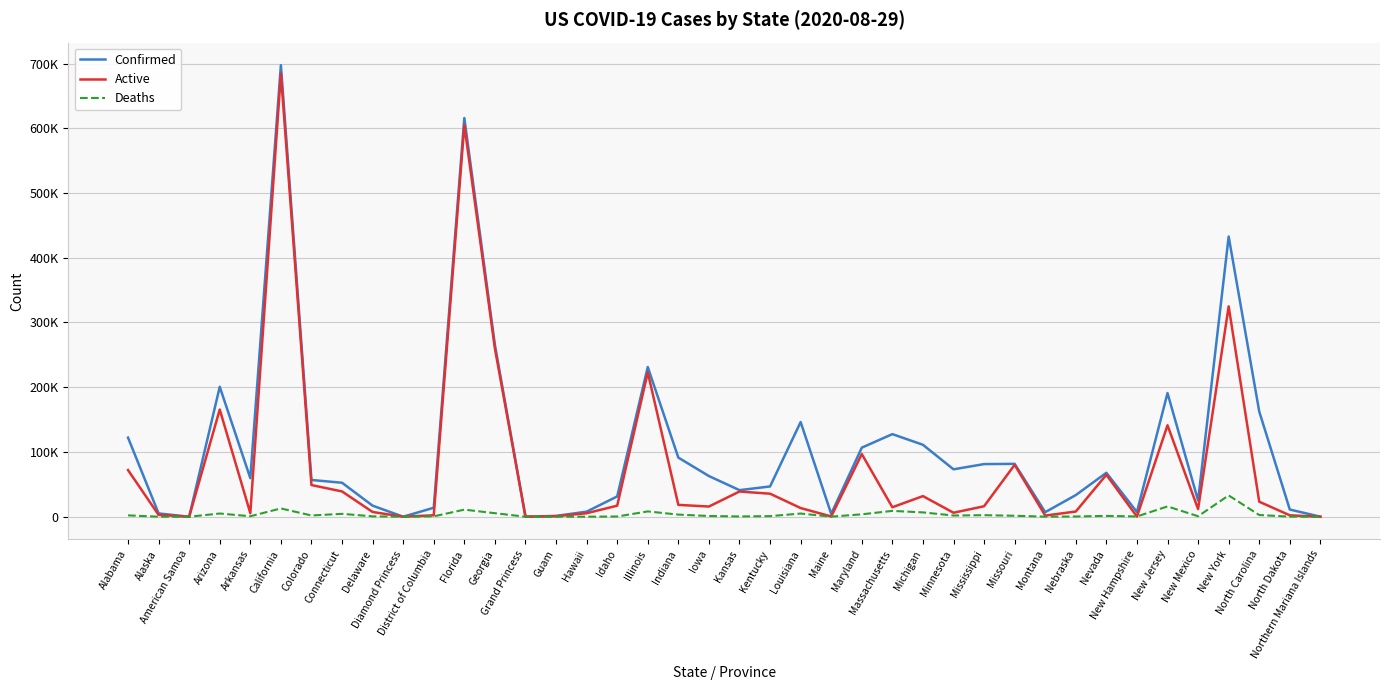

Does the chart have visible grid lines?

Yes